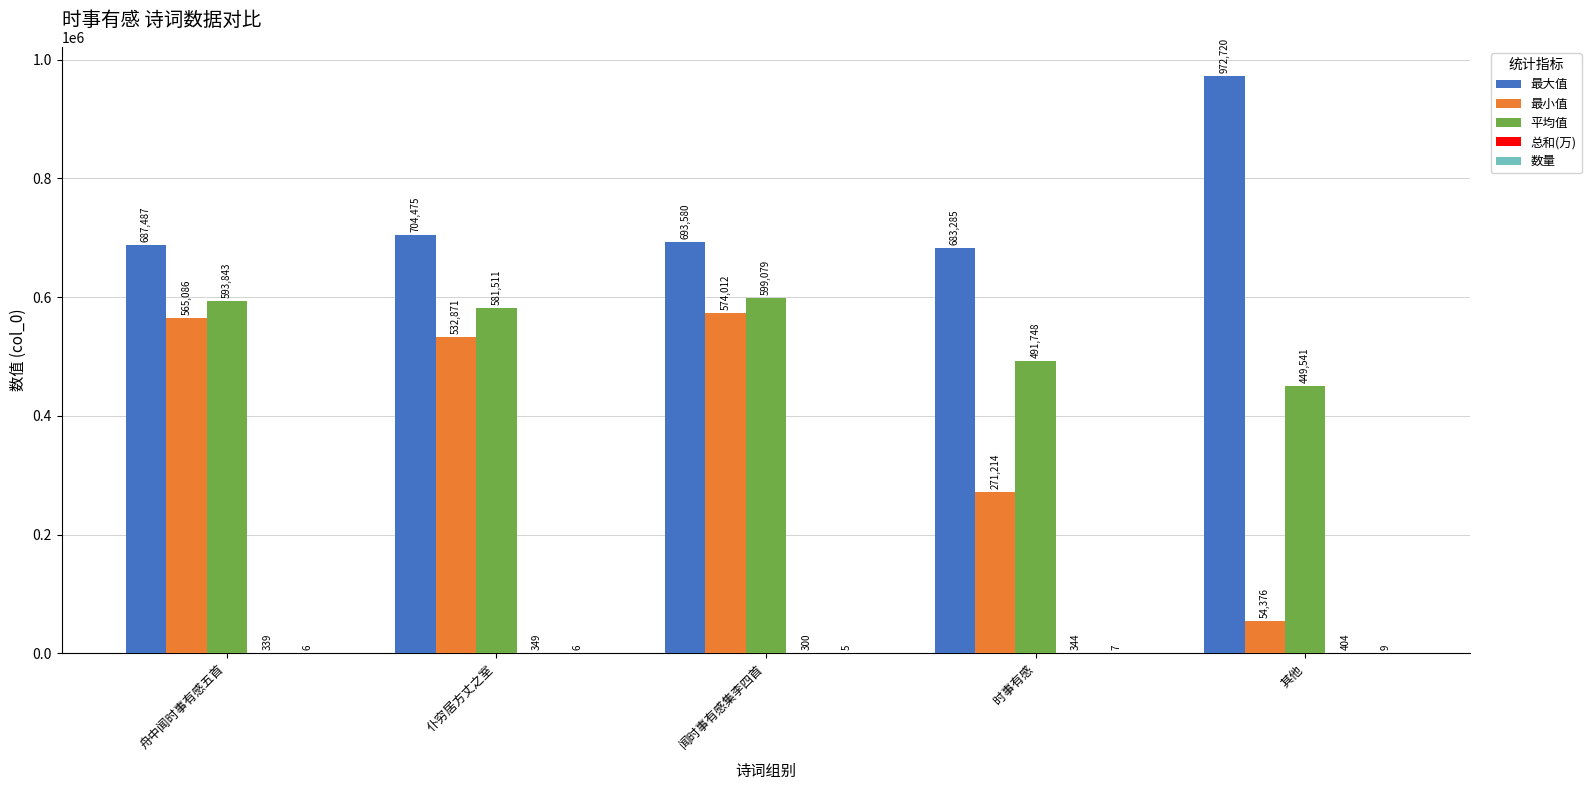

How many distinct data groups are displayed?

5